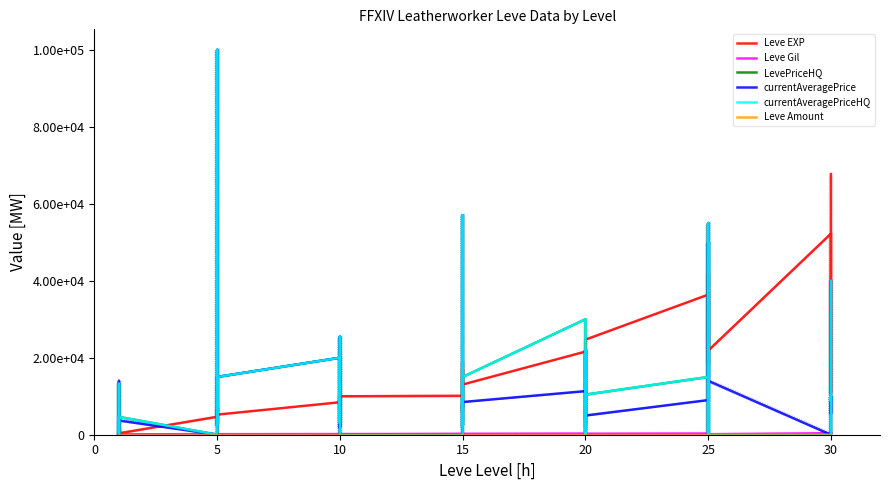

How many lines are shown in the chart?

6